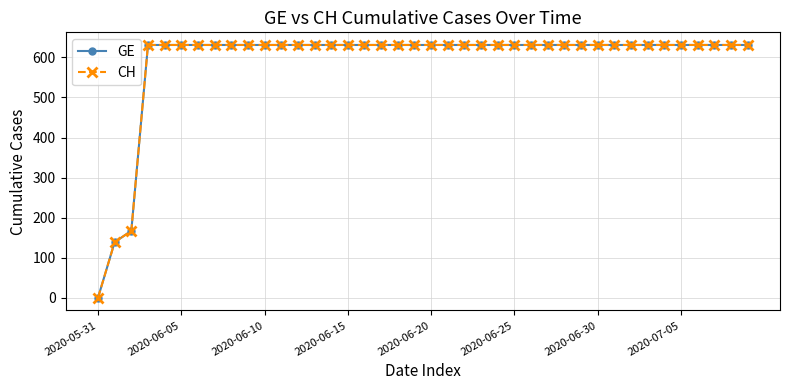

Does the chart have visible grid lines?

Yes